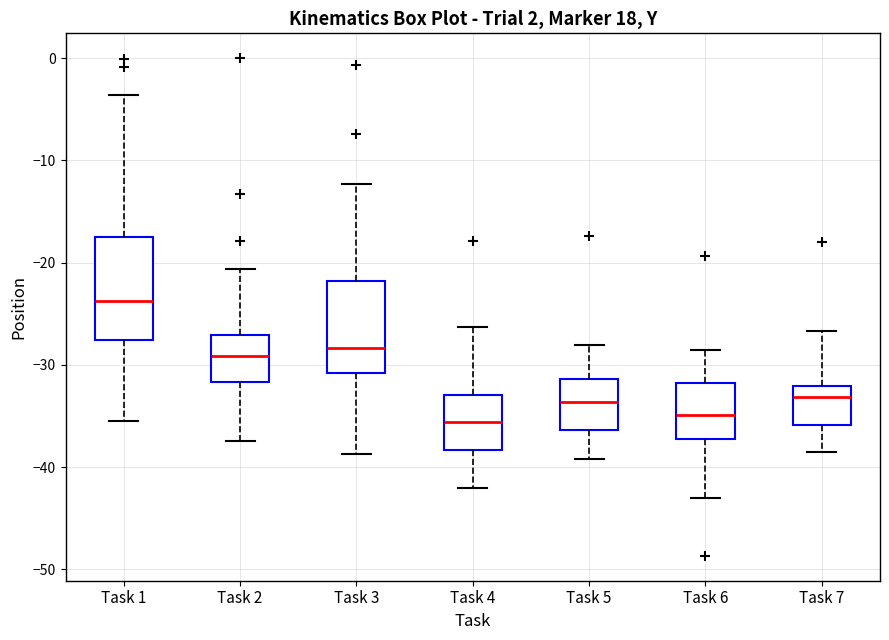

Which box is the tallest, from its lower edge to its upper edge?

Task 1